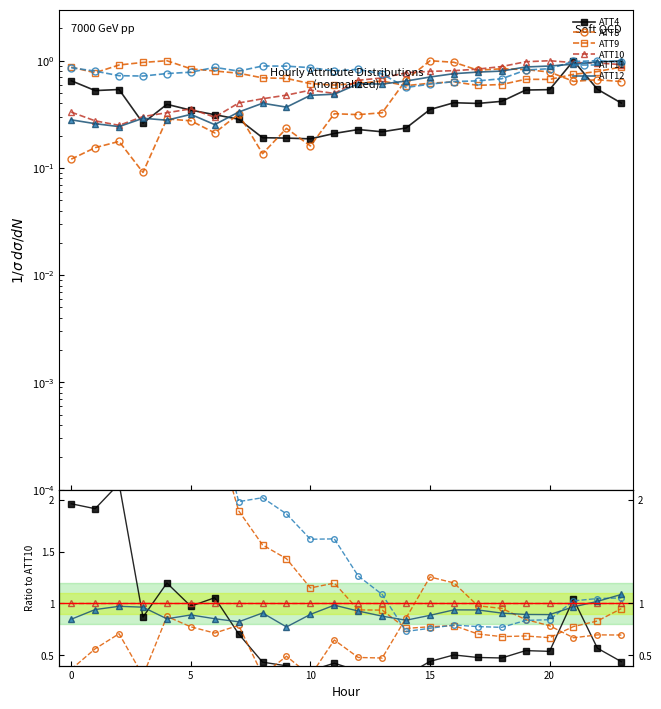

True or false: ATT4 and ATT10 intersect in this chart.

True